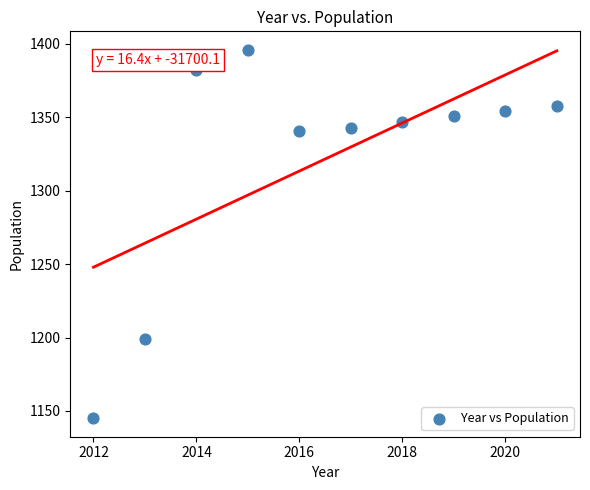

What is the average X value?

2016